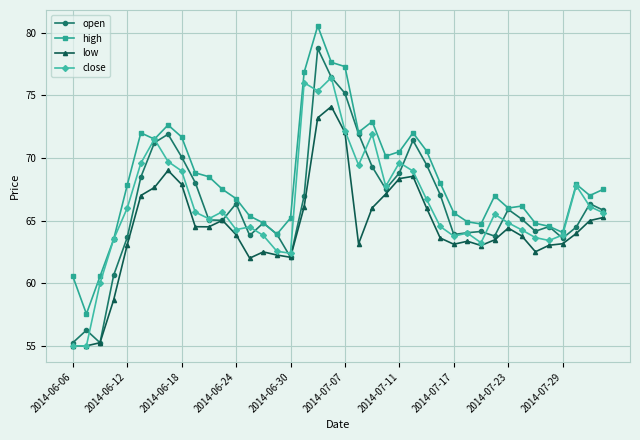

What is the value of the low point at the 24th from the left?

67.1